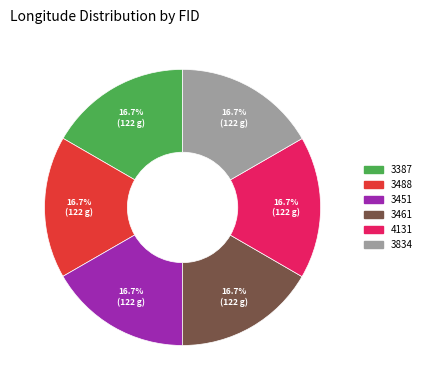

How many slices are in this pie chart?

6